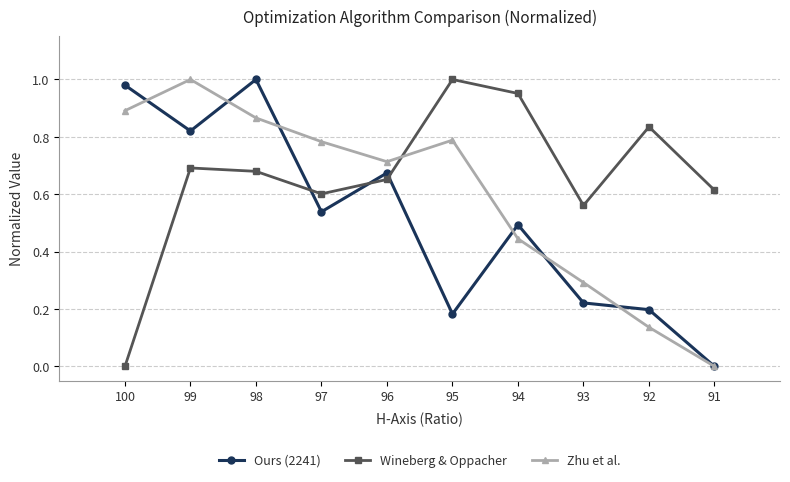

How many values in the Ours (2241) series exceed 0?

9